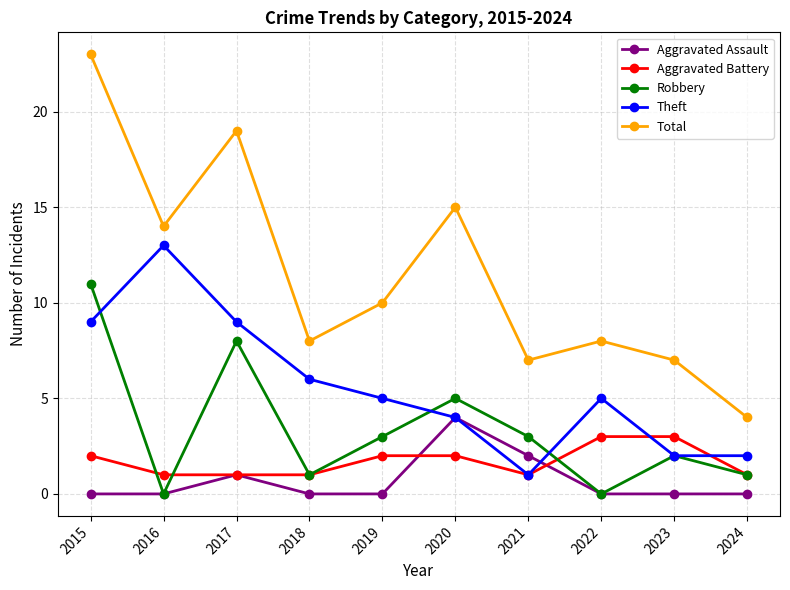

At which category is the sum across all series the highest?

2015